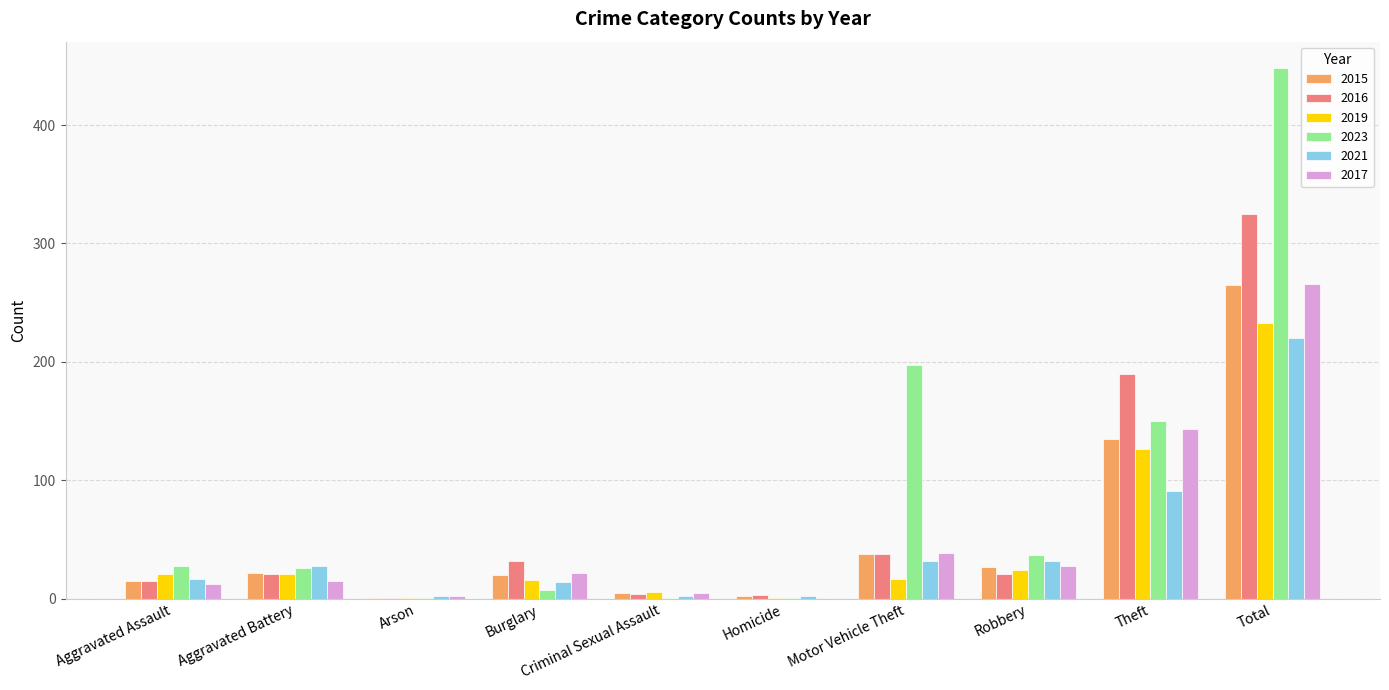

What is the sum of all 2021 values?

440